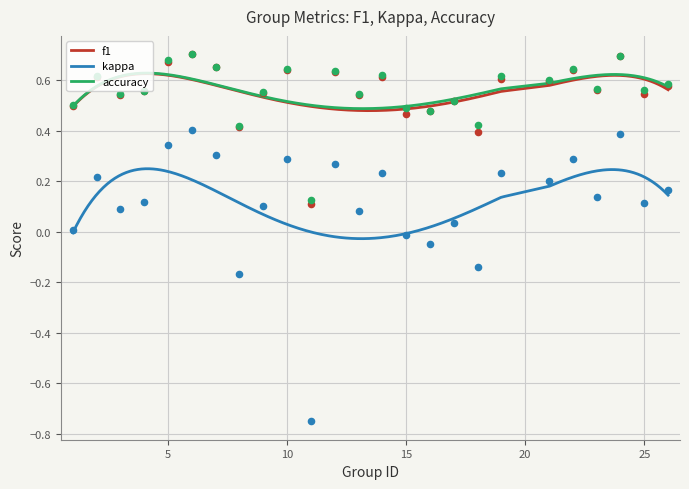

What are all the series names shown in the legend?

f1, kappa, accuracy